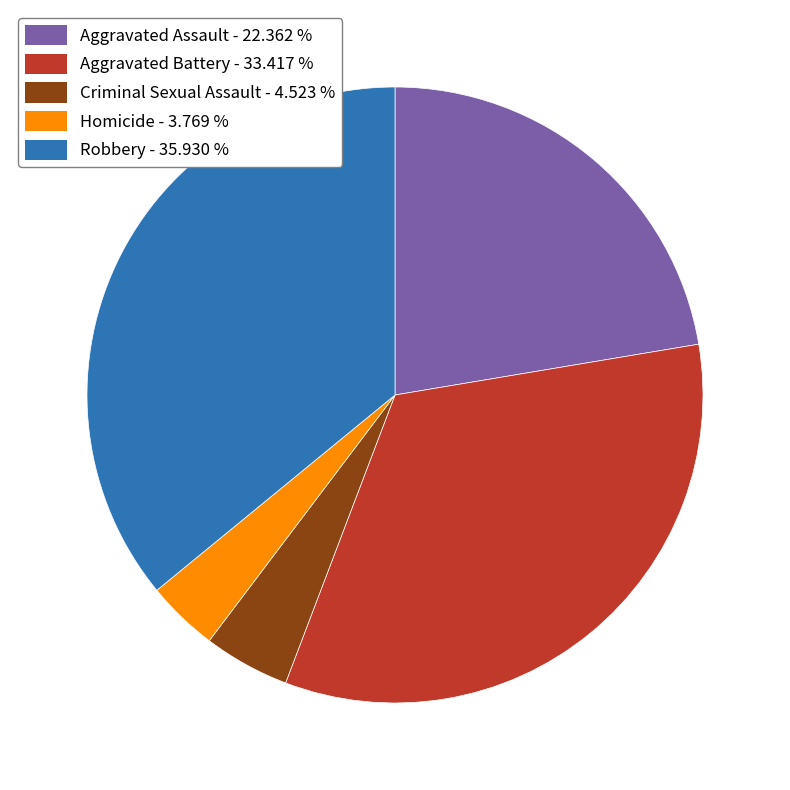

Which slice is the largest?

Robbery